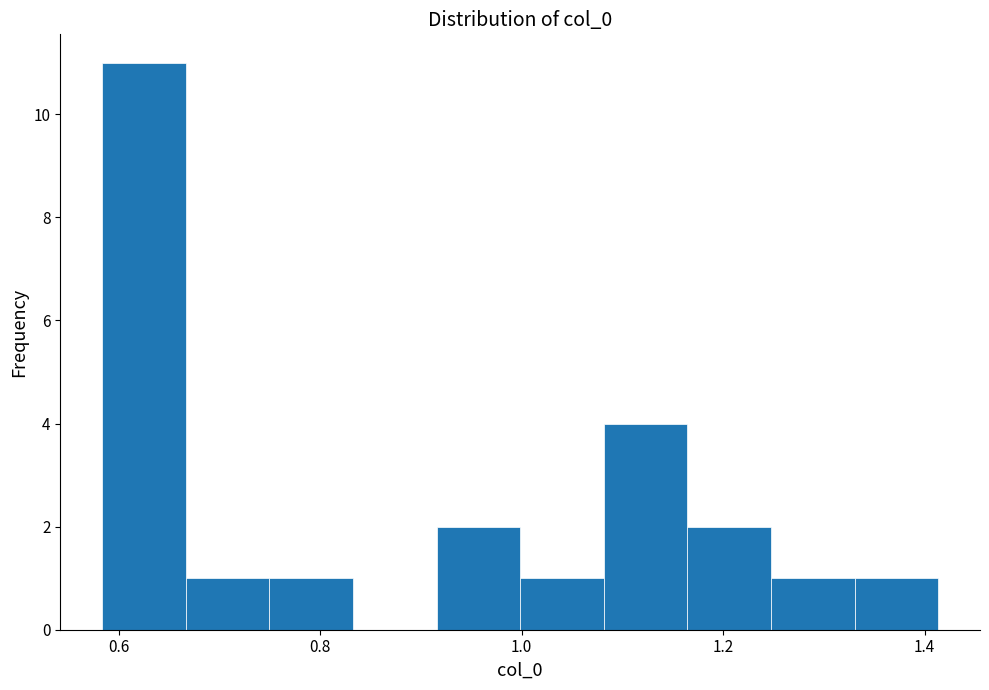

How tall is the bar that spans 1.08 to 1.16 on the x-axis? Neither the bar edges nor the heights are printed on the chart, so give them approximately, as read against the axes.

4